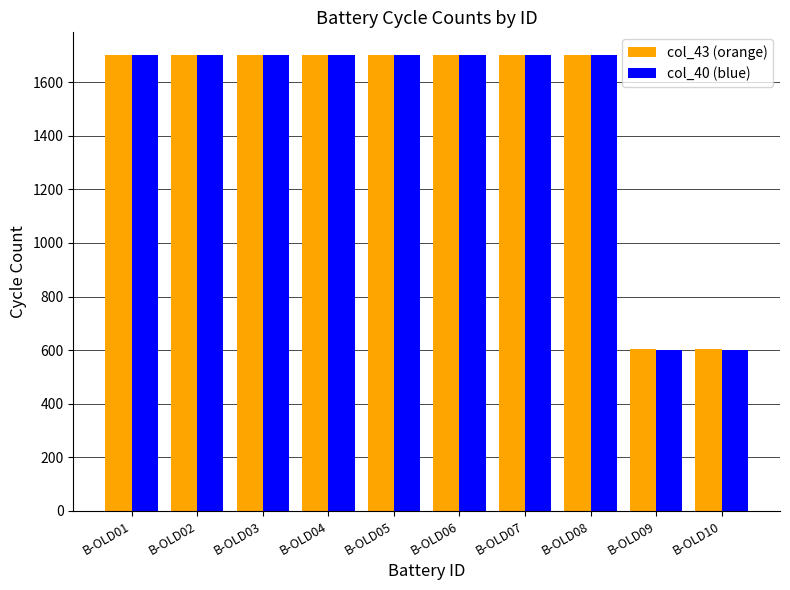

What is the average value of the col_40 (blue) series?

1480